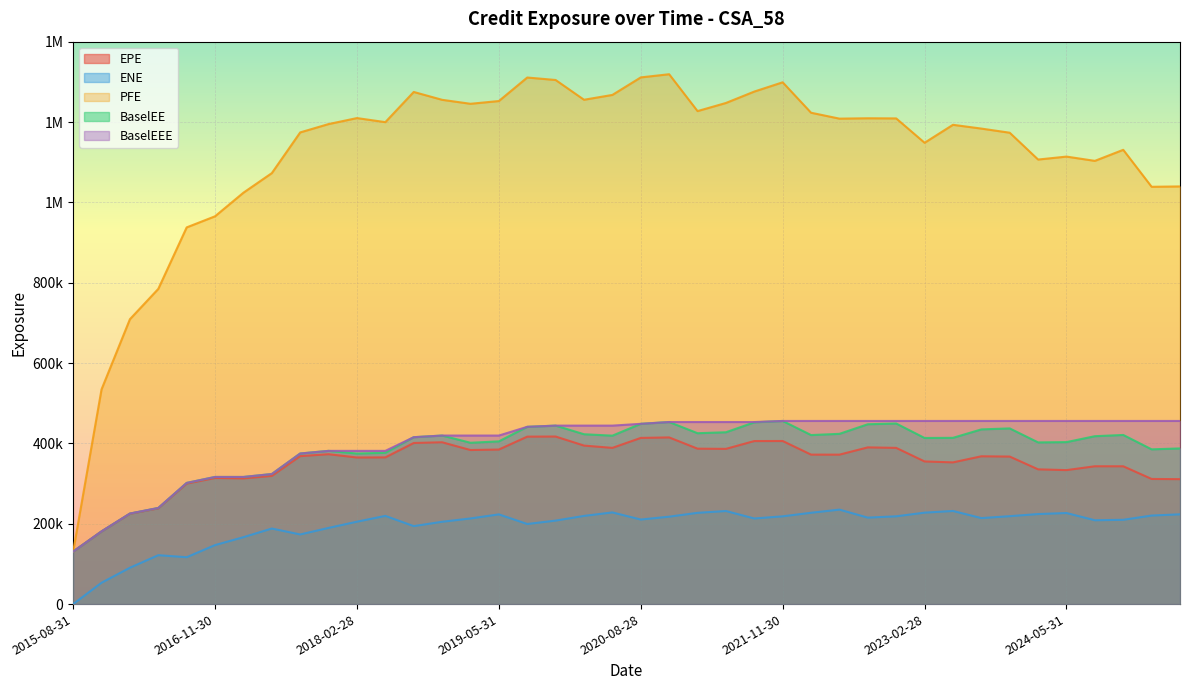

What is the label of the 21st point from the right?

2020-05-29